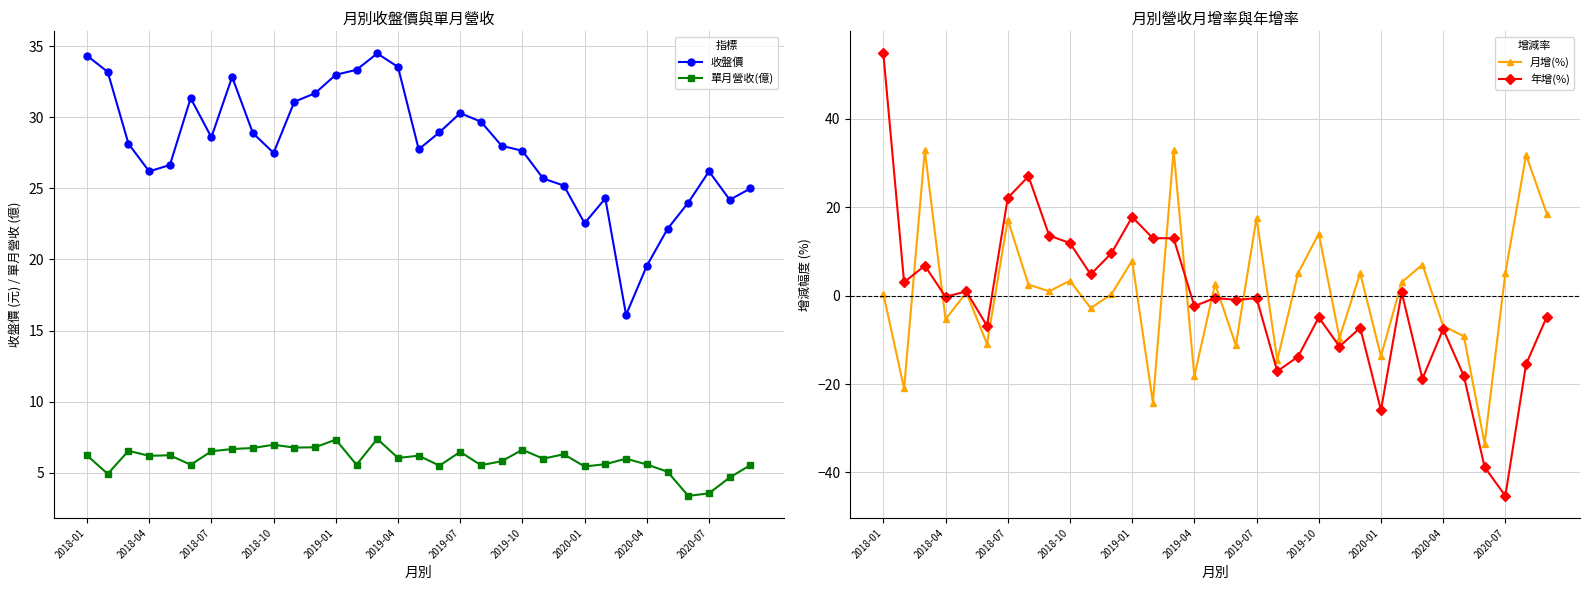

After their last crossing, which series has the higher values: 收盤價 or 月增(%)?

收盤價